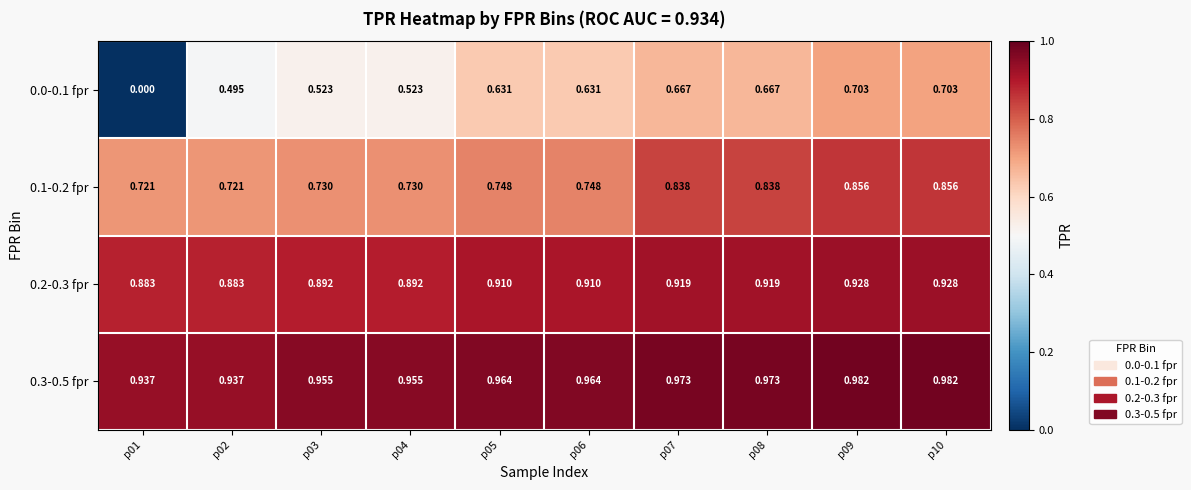

Is the value of 0.3-0.5 fpr at p03 greater than the value of 0.2-0.3 fpr at p04?

Yes